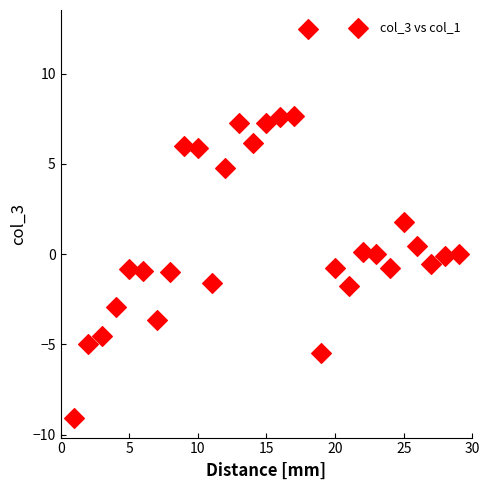

What Y value in the scatter plot is closest to 1?

0.5